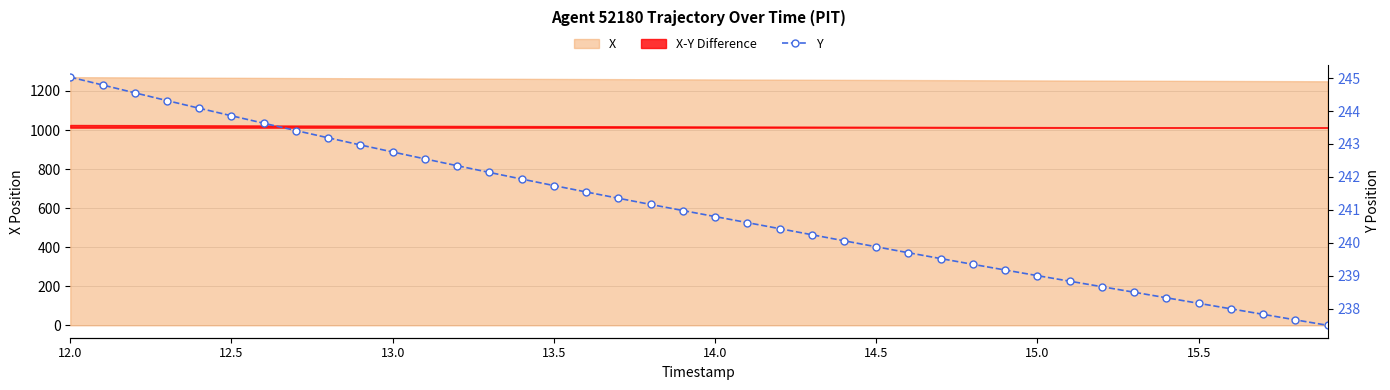

The value of X at 15.5 is 1251.7. True or false?

True